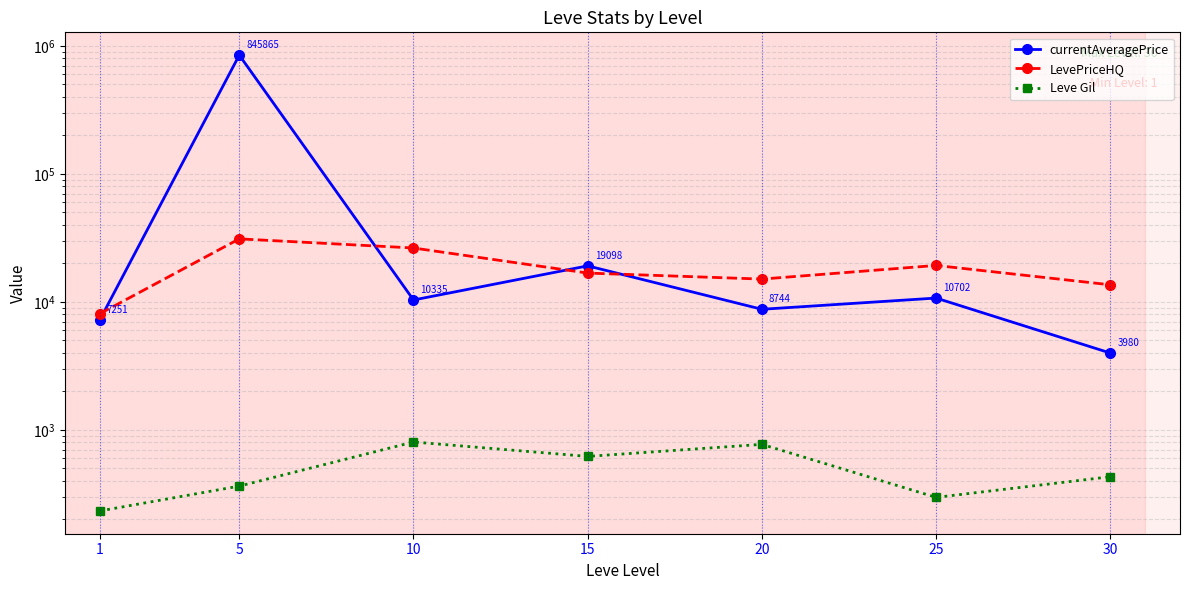

At how many categories does at least one series exceed 594131?

1